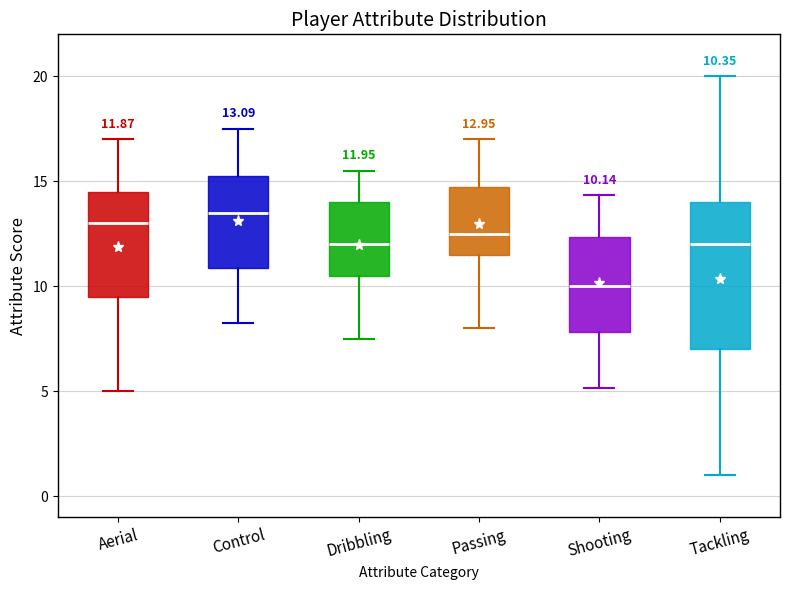

Which box has the highest median line?

Control